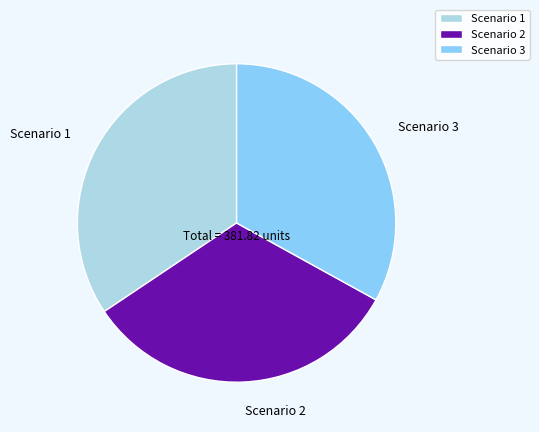

Is the sum of Scenario 1 and Scenario 2 greater than half?

Yes